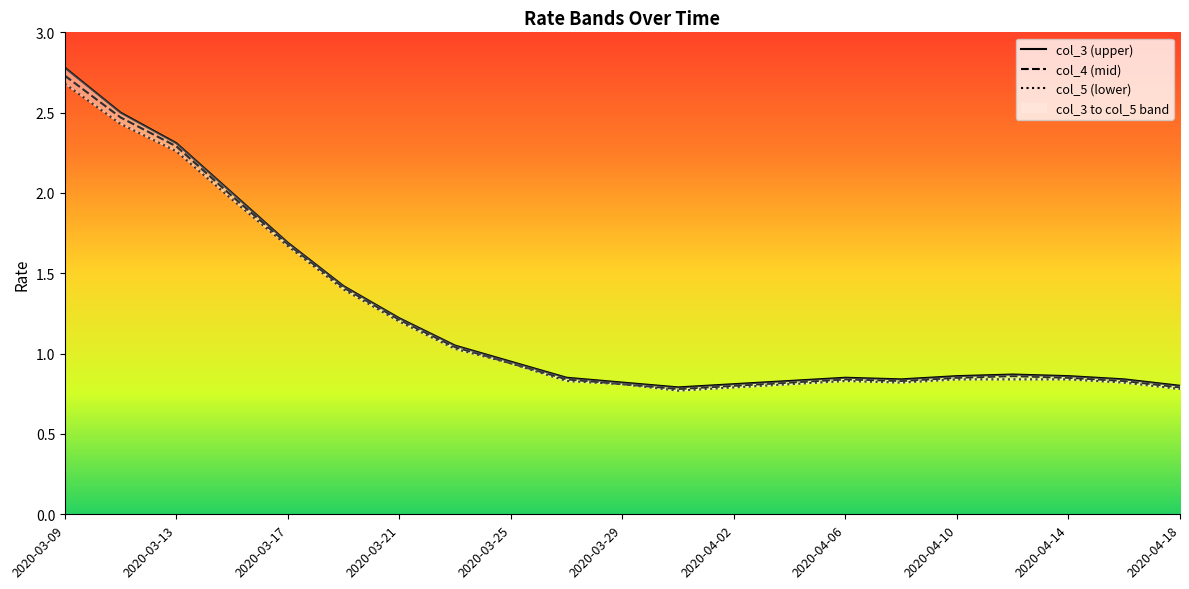

At which label does col_3 reach its minimum?

2020-03-31